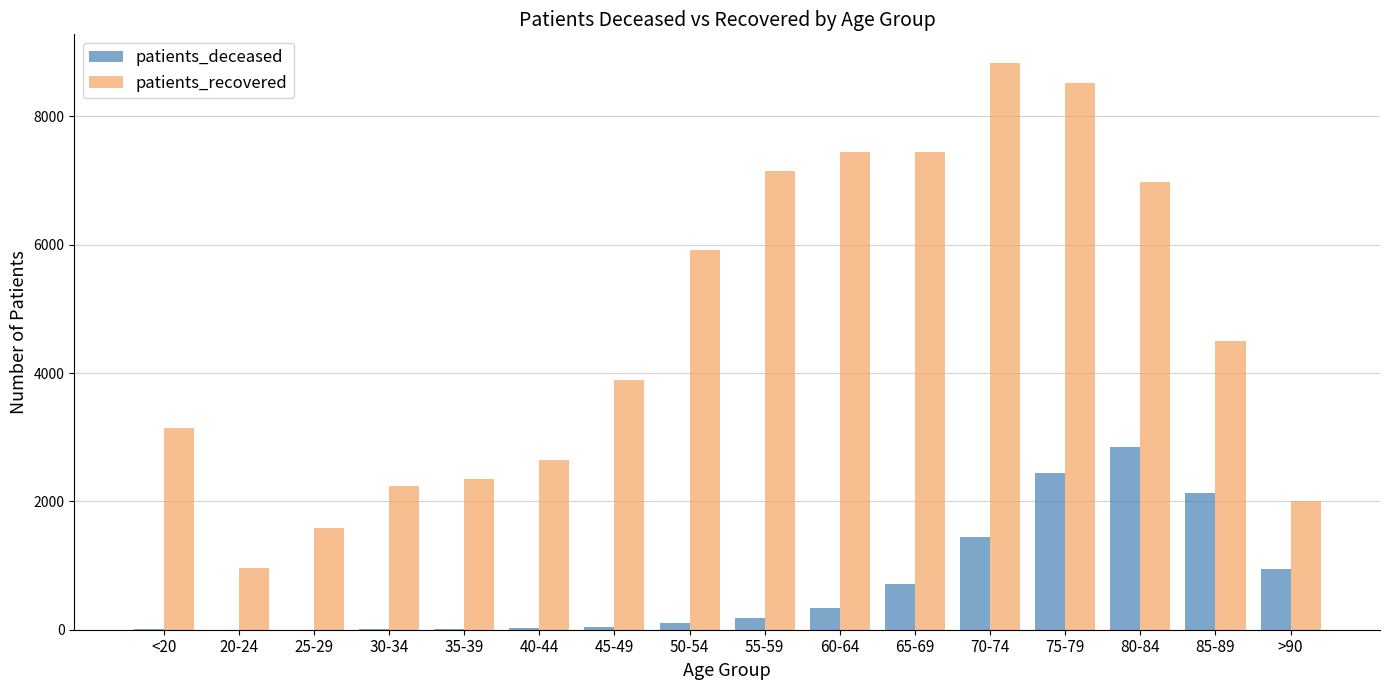

What is the difference between the patients_deceased values at 60-64 and 40-44?

325